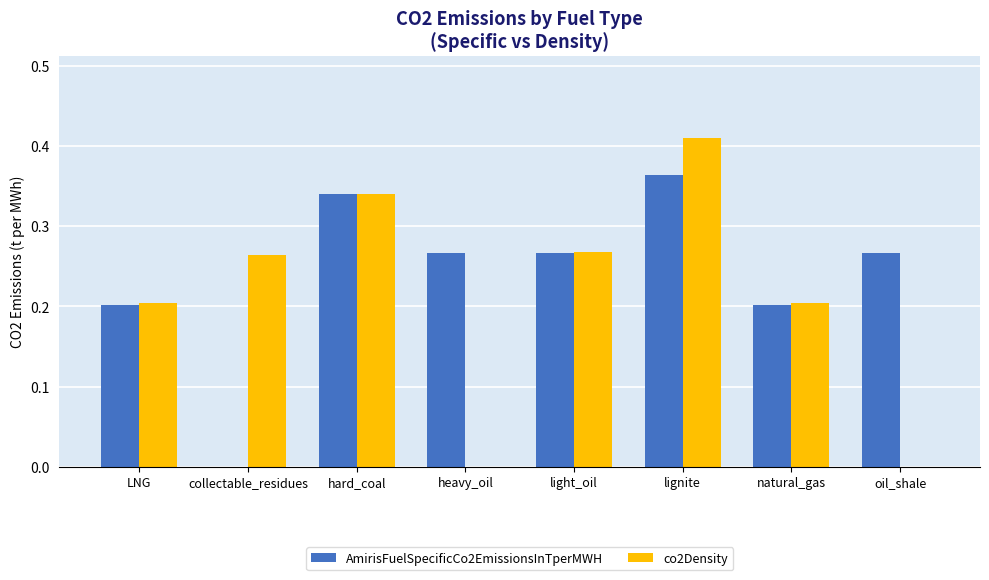

What is the total value across all series at light_oil?

0.5